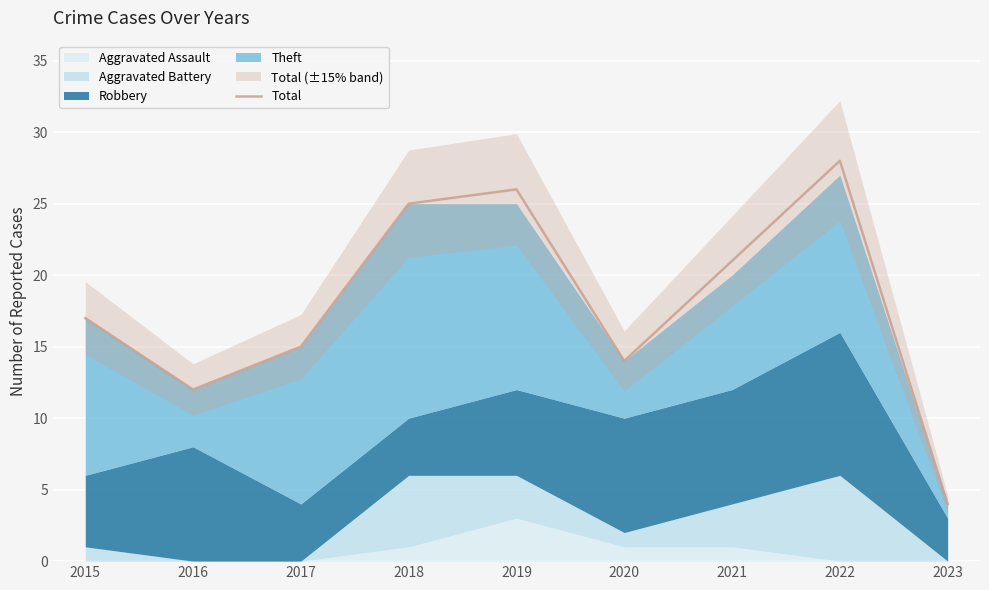

Rank the categories by value from lowest to highest.

2023, 2016, 2020, 2017, 2015, 2021, 2018, 2019, 2022